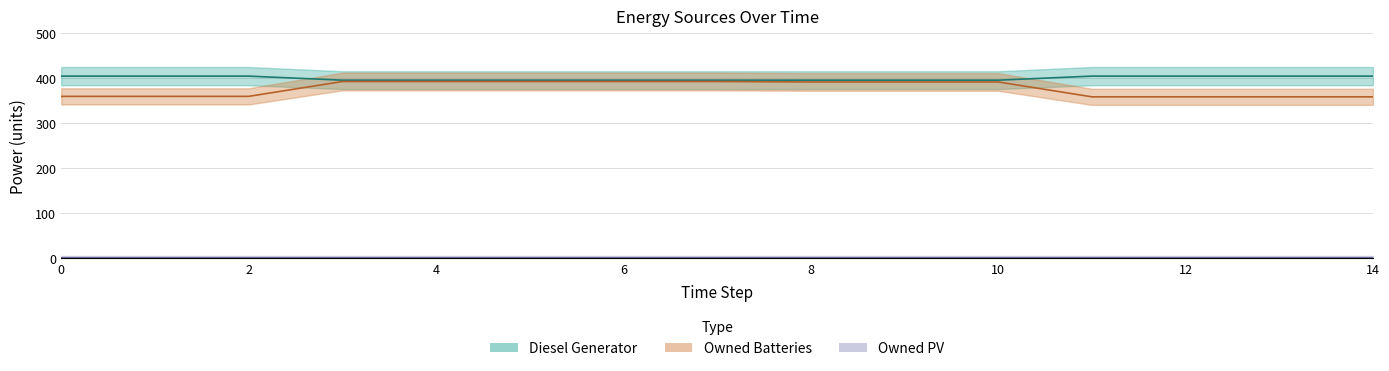

Which series changed the most between 4 and 13?

Owned Batteries